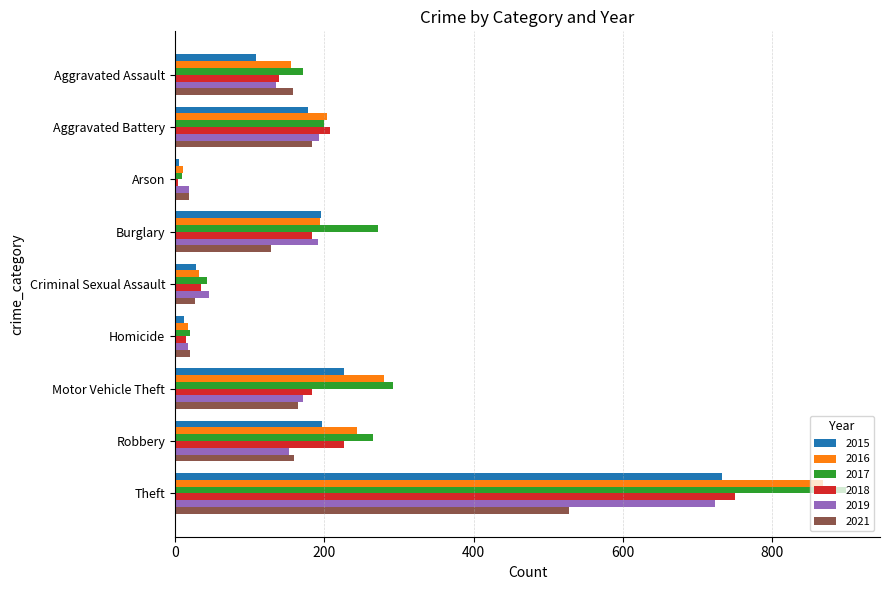

The value of 2019 at Aggravated Assault is 136. True or false?

True